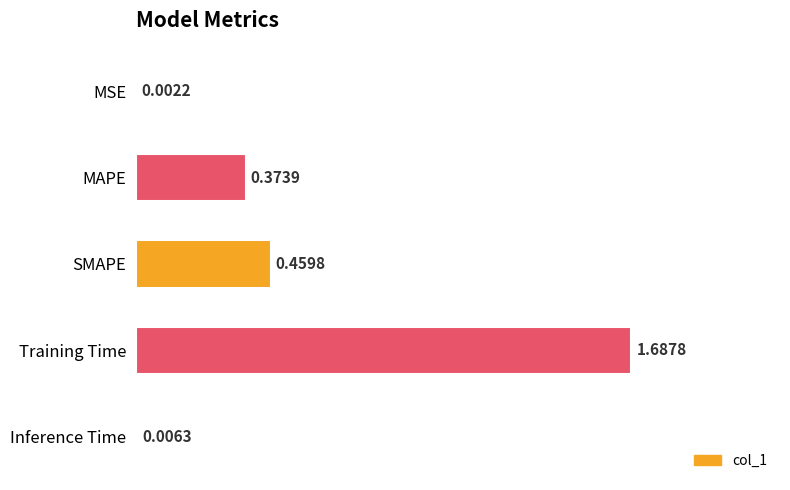

What is the sum of all values?

2.5